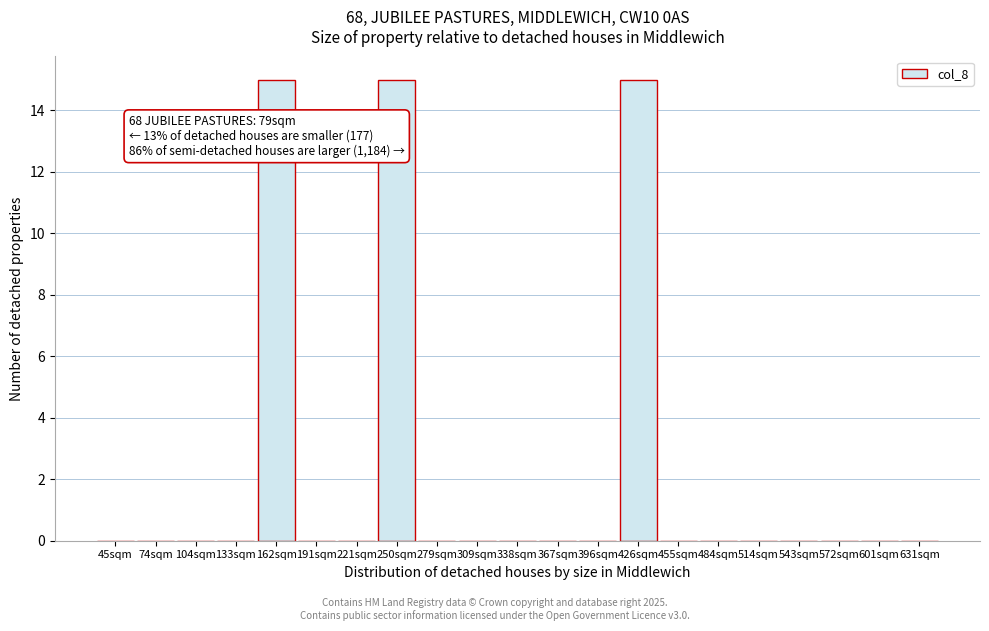

Reading left to right, extract all data points from this chart.

45sqm=0	74sqm=0	104sqm=0	133sqm=0	162sqm=15	191sqm=0	221sqm=0	250sqm=15	279sqm=0	309sqm=0	338sqm=0	367sqm=0	396sqm=0	426sqm=15	455sqm=0	484sqm=0	514sqm=0	543sqm=0	572sqm=0	601sqm=0	631sqm=0